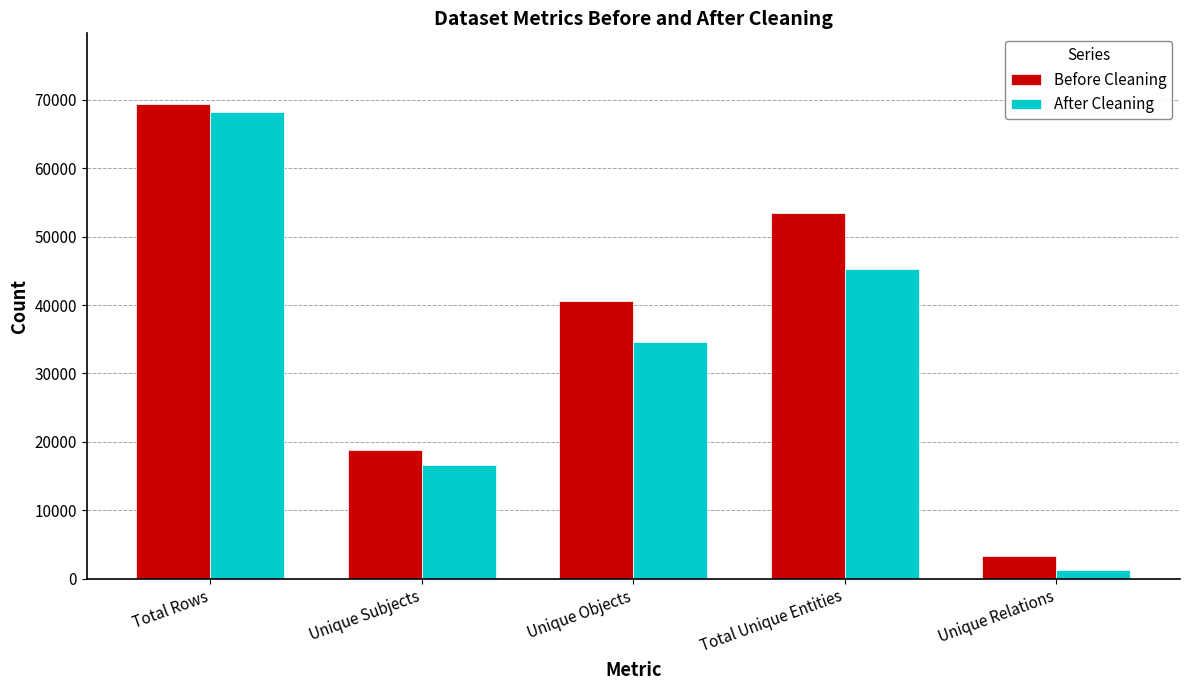

How many After Cleaning values are between 16606 and 45309?

3